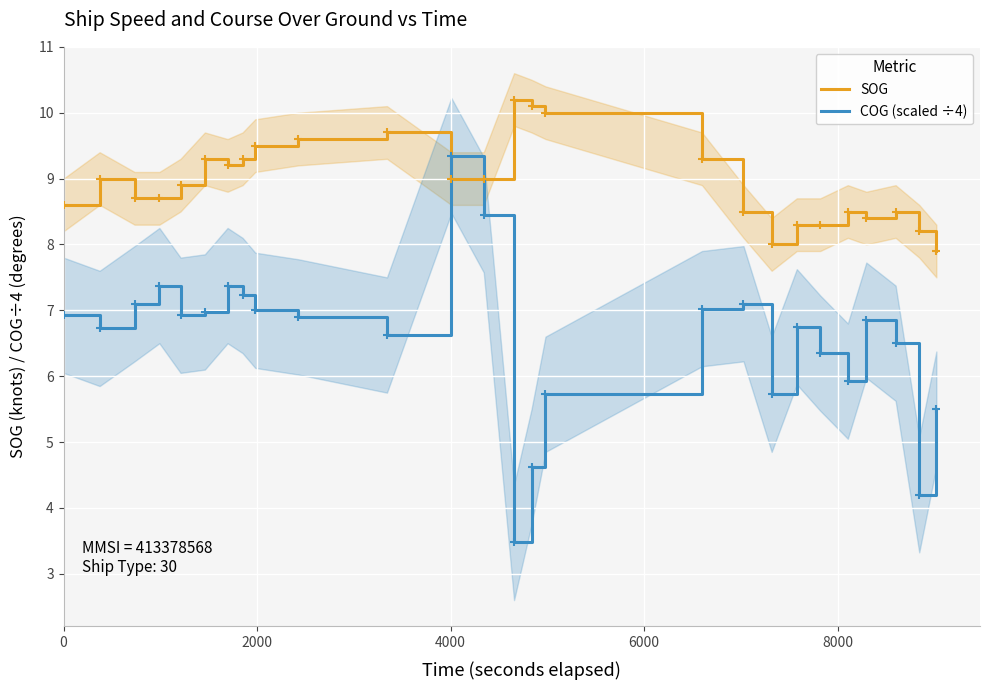

Which series ends up on top after the final intersection of COG (scaled ÷4) and SOG?

SOG